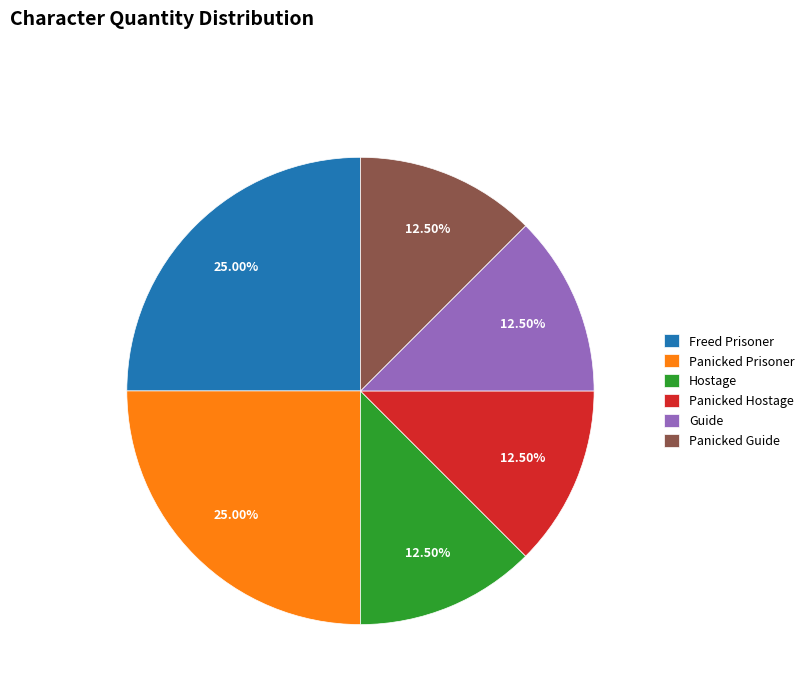

Does any single category account for the majority?

No